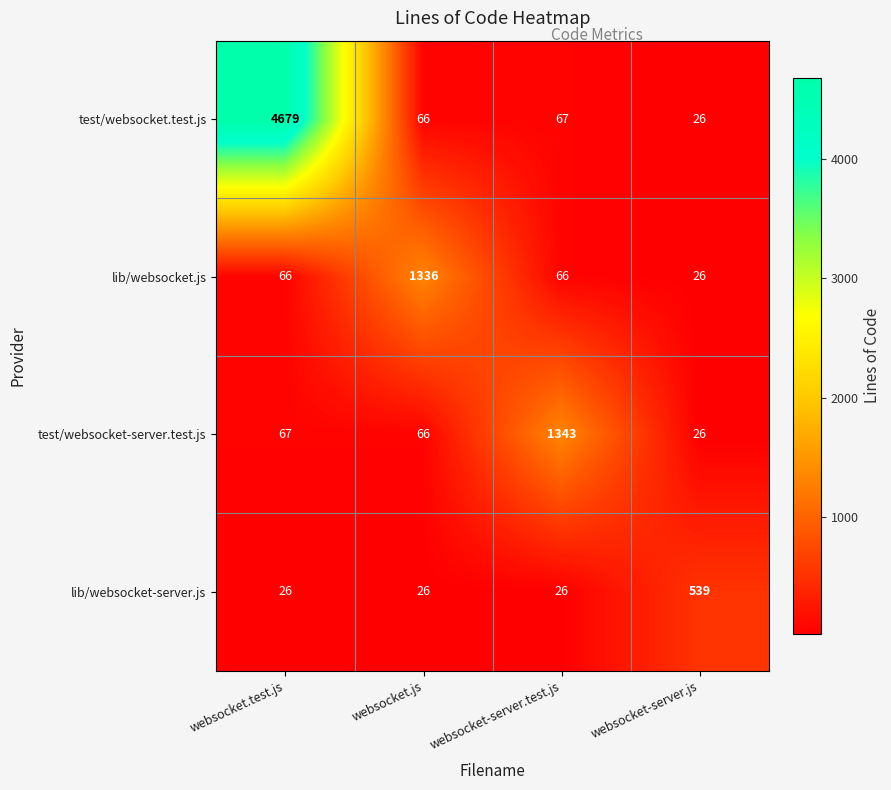

Reading right to left, what are all the values shown in this chart?

test/websocket.test.js: websocket-server.js=26	websocket-server.test.js=67	websocket.js=66	websocket.test.js=4679
lib/websocket.js: websocket-server.js=26	websocket-server.test.js=66	websocket.js=1336	websocket.test.js=66
test/websocket-server.test.js: websocket-server.js=26	websocket-server.test.js=1343	websocket.js=66	websocket.test.js=67
lib/websocket-server.js: websocket-server.js=539	websocket-server.test.js=26	websocket.js=26	websocket.test.js=26